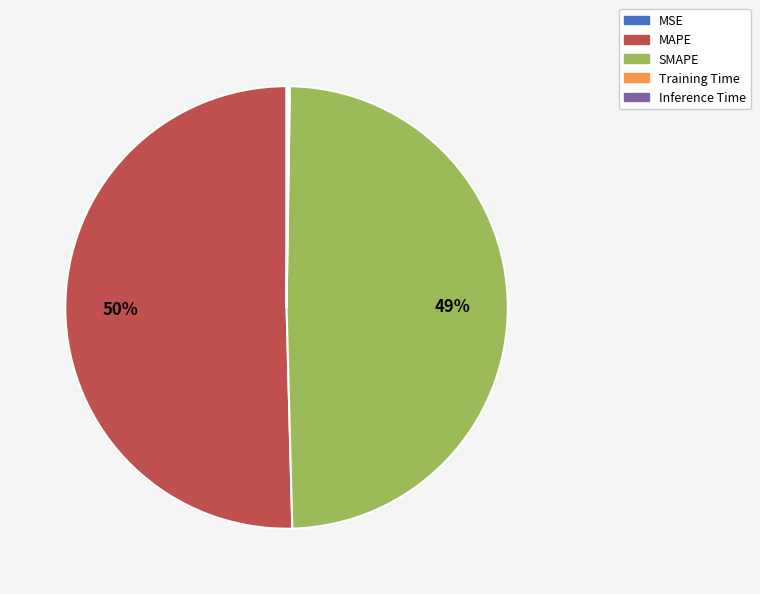

Is it true that SMAPE is 49% of the pie?

True